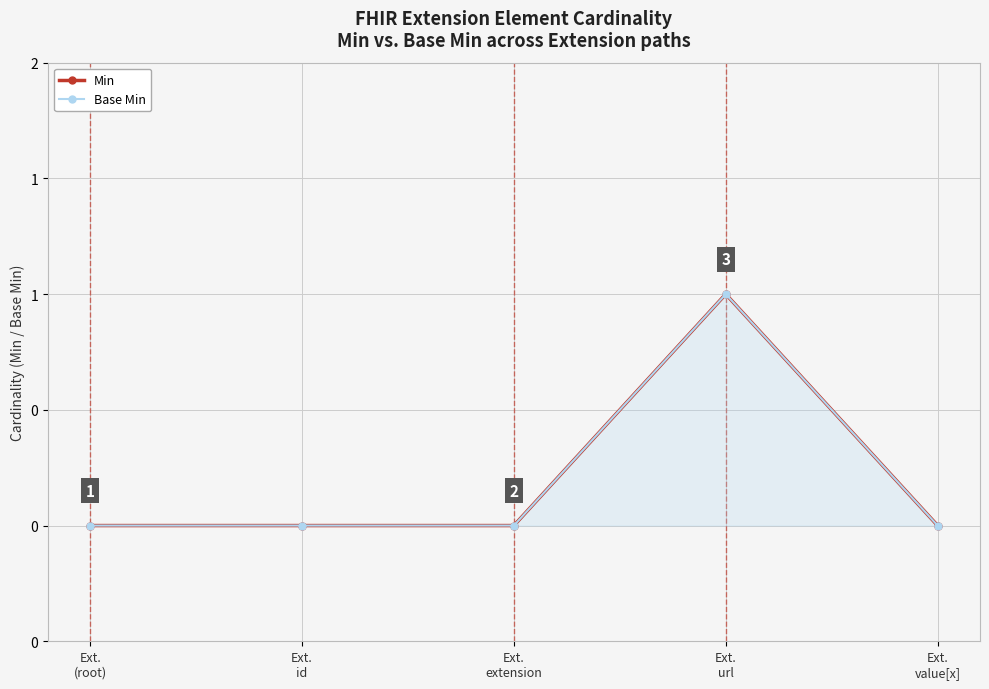

What are all the series names shown in the legend?

Min, Base Min